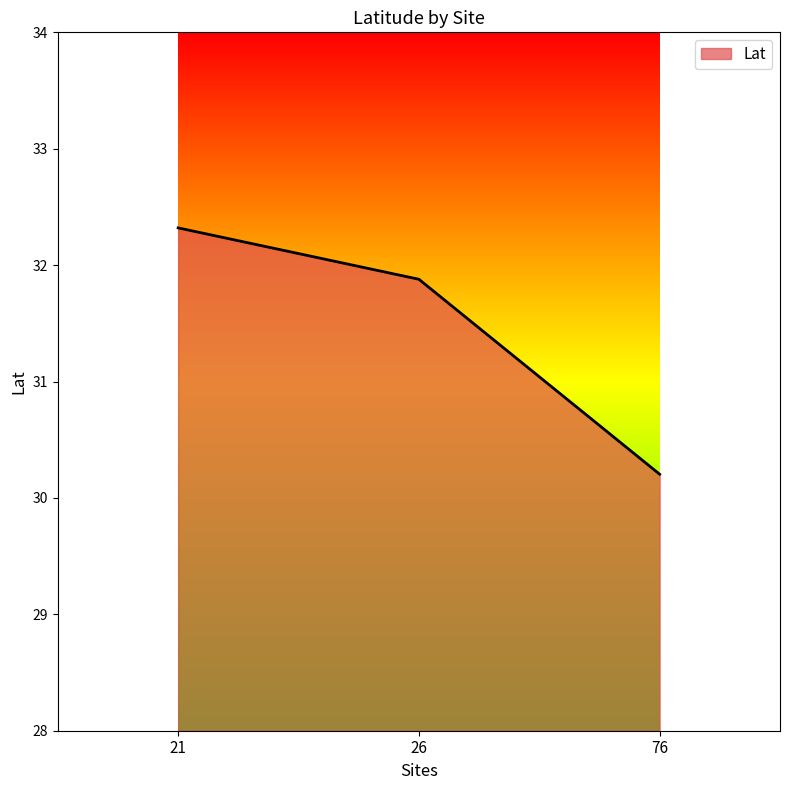

Rank the categories by value from highest to lowest.

21, 26, 76